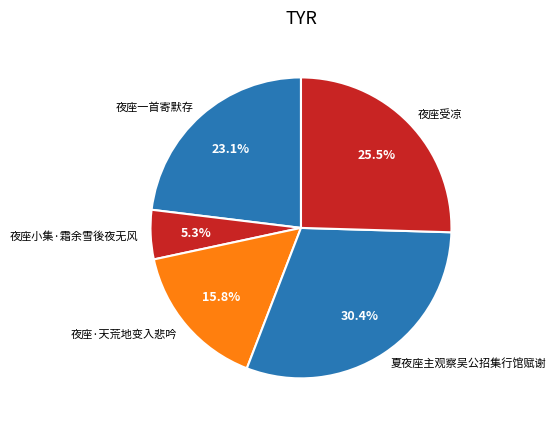

Between 夜座小集·霜余雪後夜无风 and 夜座一首寄默存, which is larger?

夜座一首寄默存